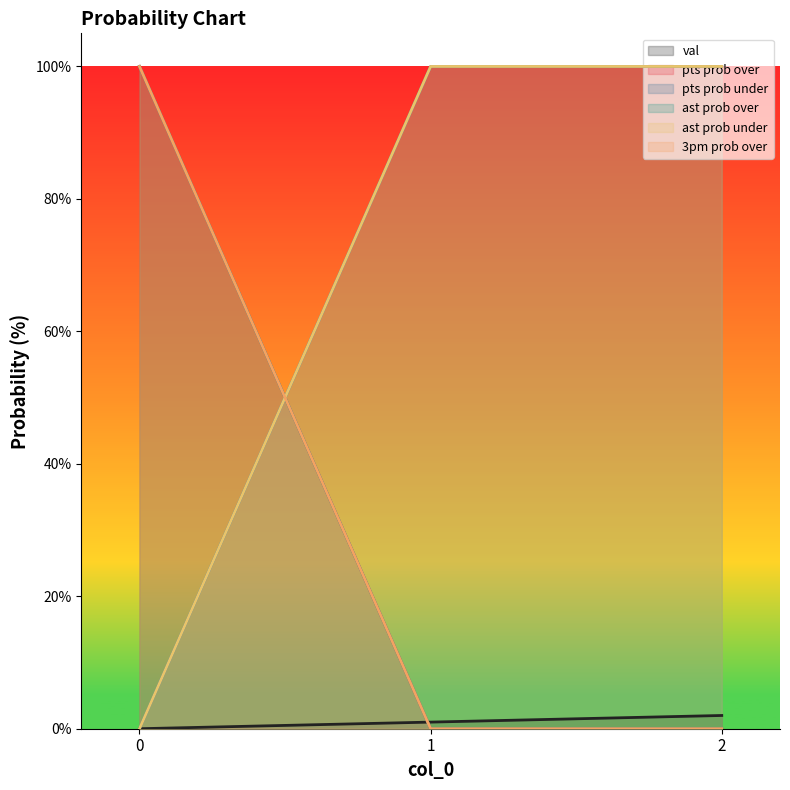

How many positive values does the ast prob over series have?

1